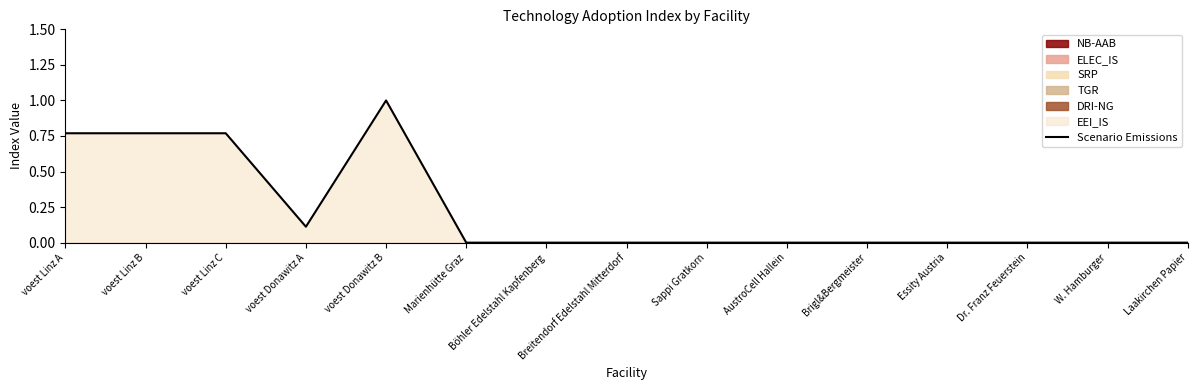

At which category does the chart reach its peak across all series?

voest Donawitz B